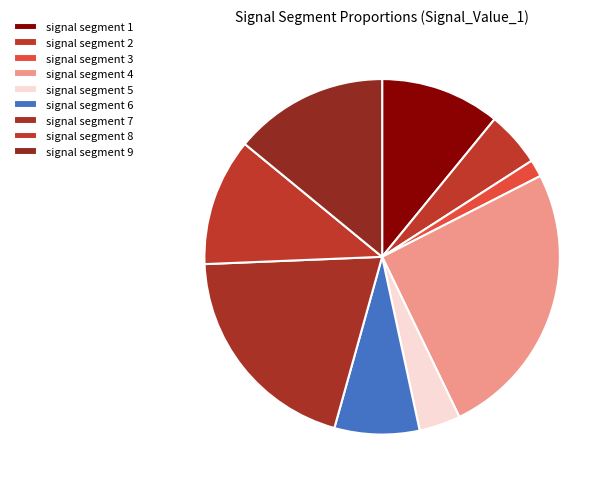

Combined, what portion of the pie is signal segment 1 and signal segment 3?

12.5%